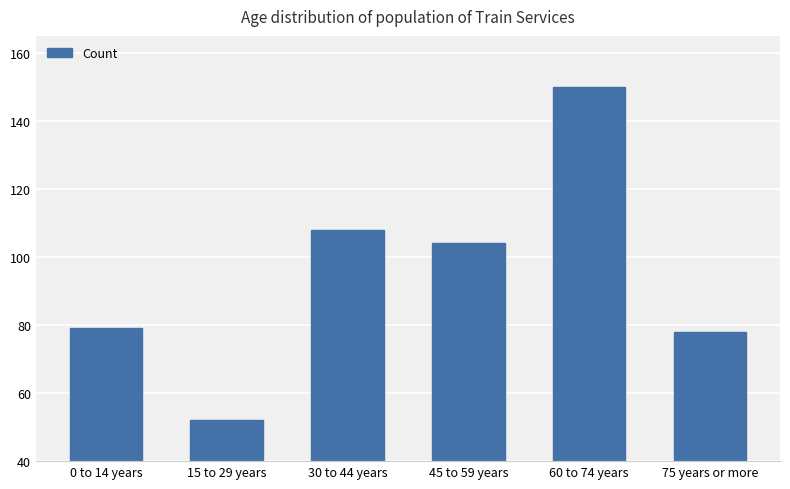

Reading left to right, extract all data points from this chart.

79	52	108	104	150	78